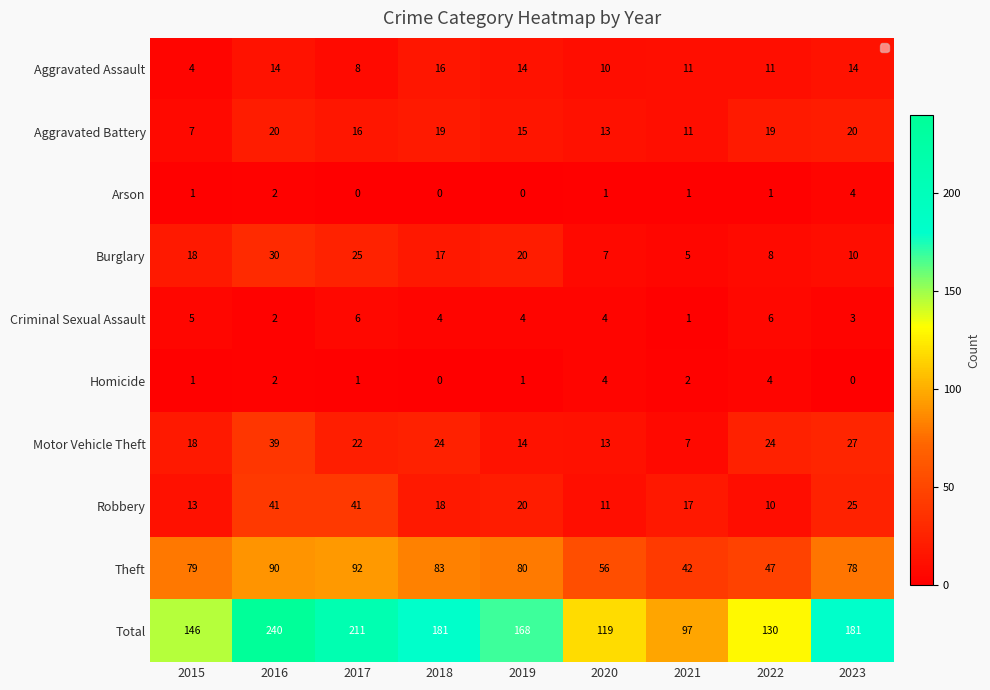

True or false: Theft has a value of 90 at 2016.

True